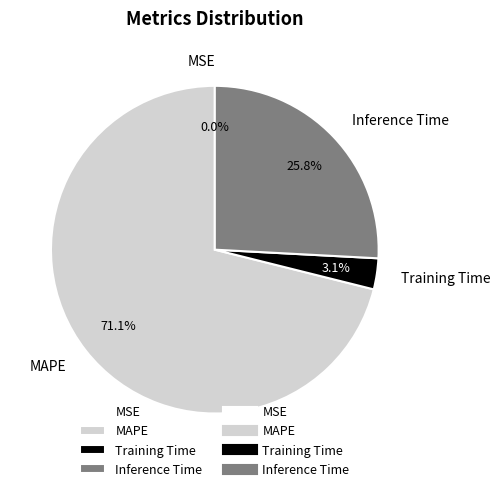

Is Inference Time the majority of the pie?

No